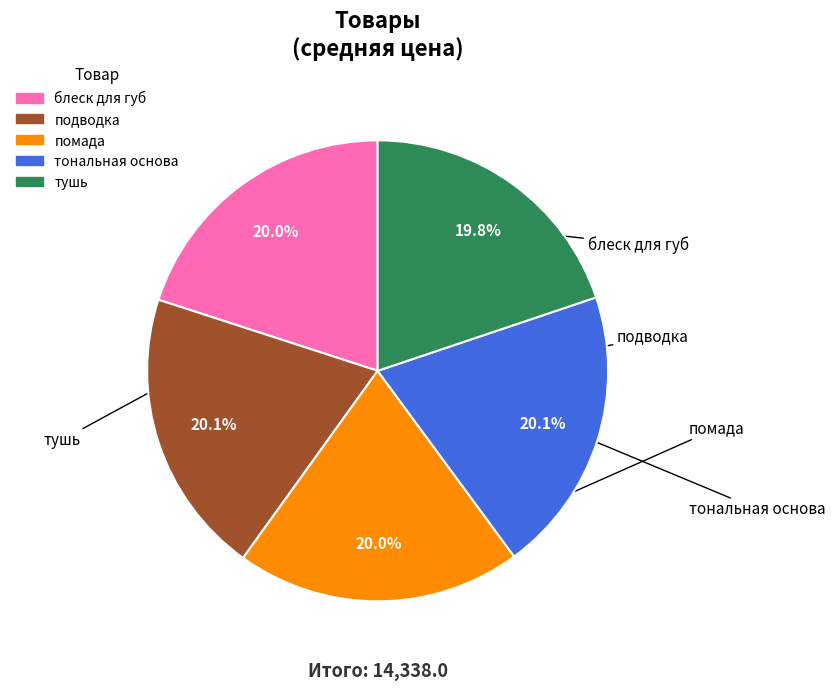

What is the ratio of the value at тушь to the value at помада?

1.0